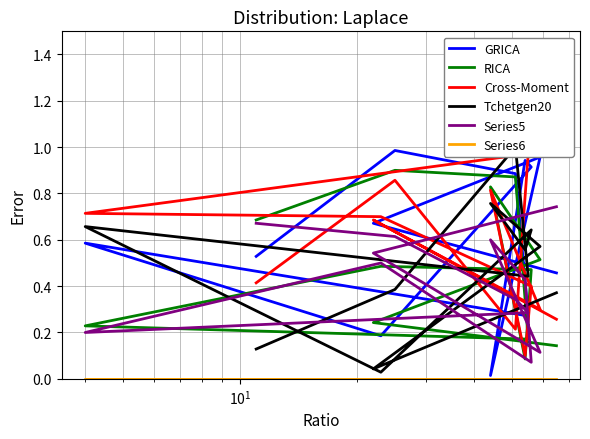

What is the value of the GRICA point at the 11th from the left?

1.0